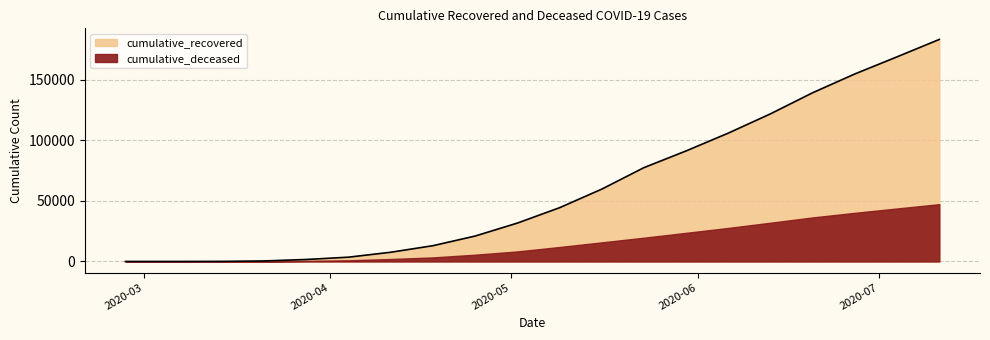

Does the chart display data point markers on the line(s)?

No